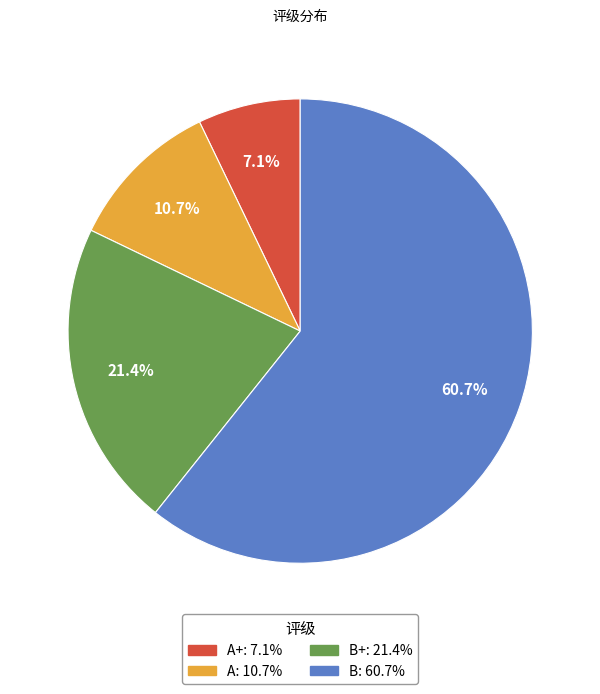

Is there a majority slice in this chart?

Yes